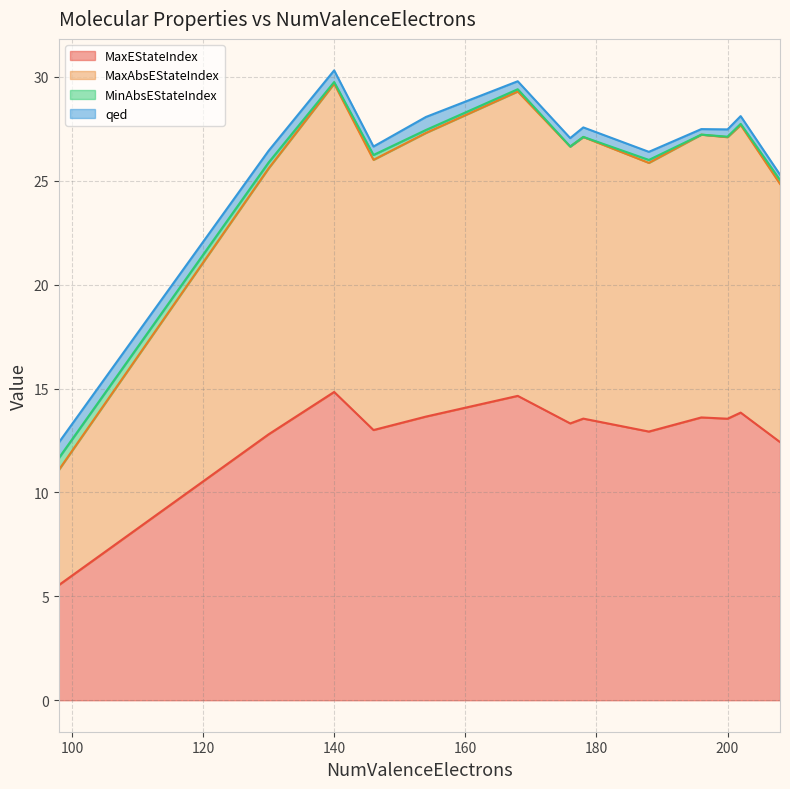

What is the lowest value of the qed series?

0.3